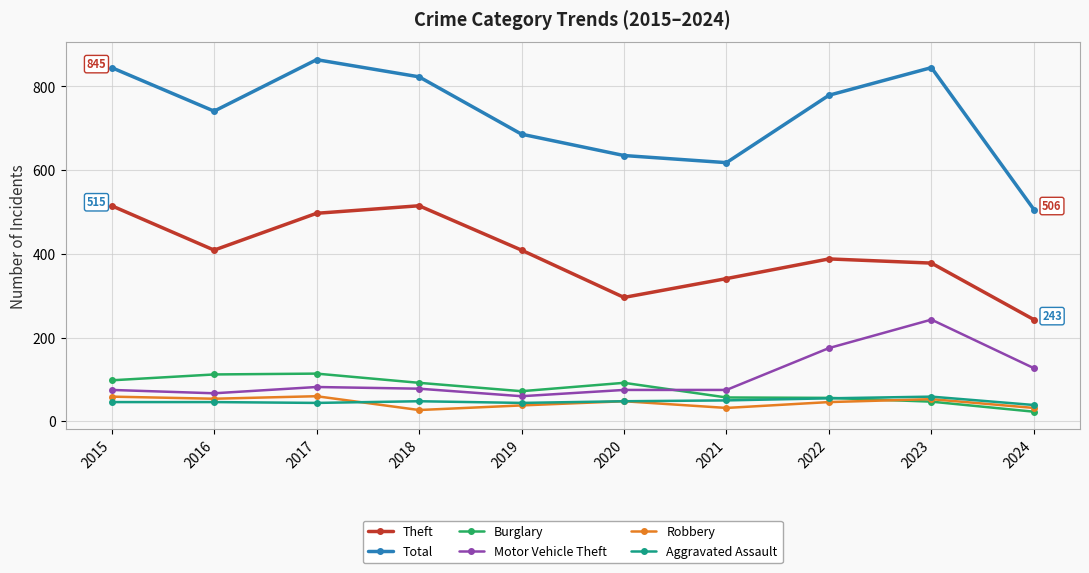

How many interior local valleys does the Theft series have?

2